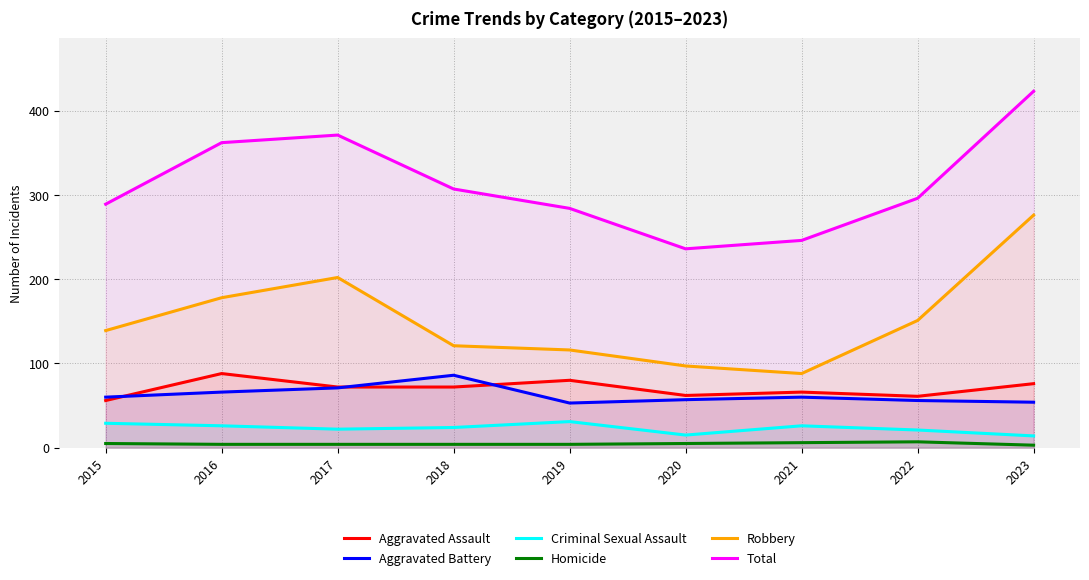

Is it true that Robbery equals 139 at 2015?

True